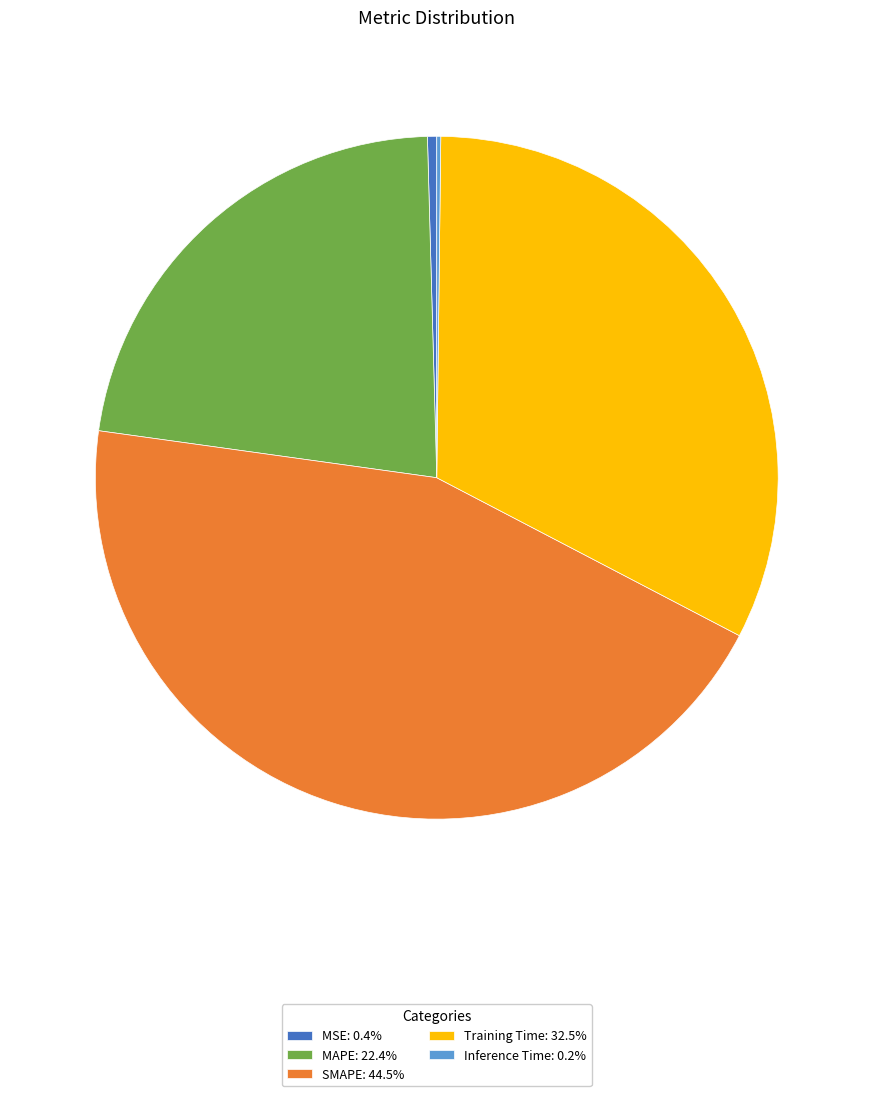

Is the sum of MSE: 0.4% and SMAPE: 44.5% greater than half?

No